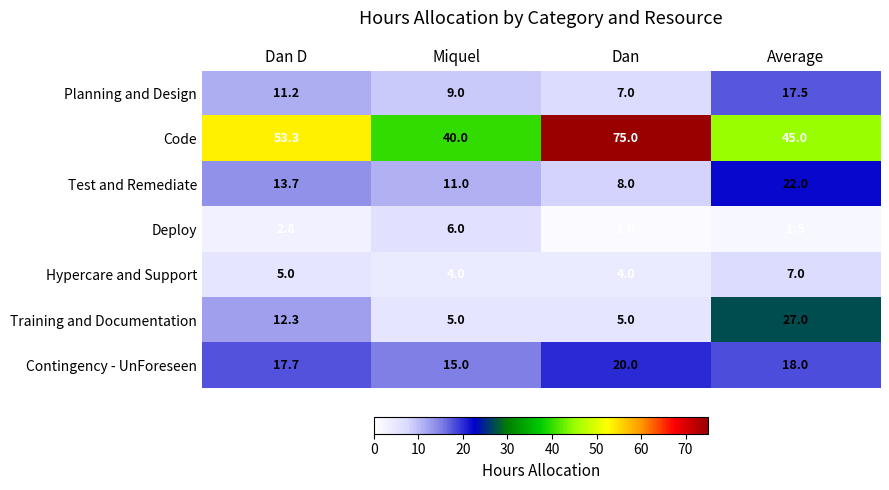

Reading left to right, extract all data points from this chart.

Planning and Design: Dan D=11.2	Miquel=9.0	Dan=7.0	Average=17.5
Code: Dan D=53.3	Miquel=40.0	Dan=75.0	Average=45.0
Test and Remediate: Dan D=13.7	Miquel=11.0	Dan=8.0	Average=22.0
Deploy: Dan D=2.8	Miquel=6.0	Dan=1.0	Average=1.5
Hypercare and Support: Dan D=5.0	Miquel=4.0	Dan=4.0	Average=7.0
Training and Documentation: Dan D=12.3	Miquel=5.0	Dan=5.0	Average=27.0
Contingency - UnForeseen: Dan D=17.7	Miquel=15.0	Dan=20.0	Average=18.0